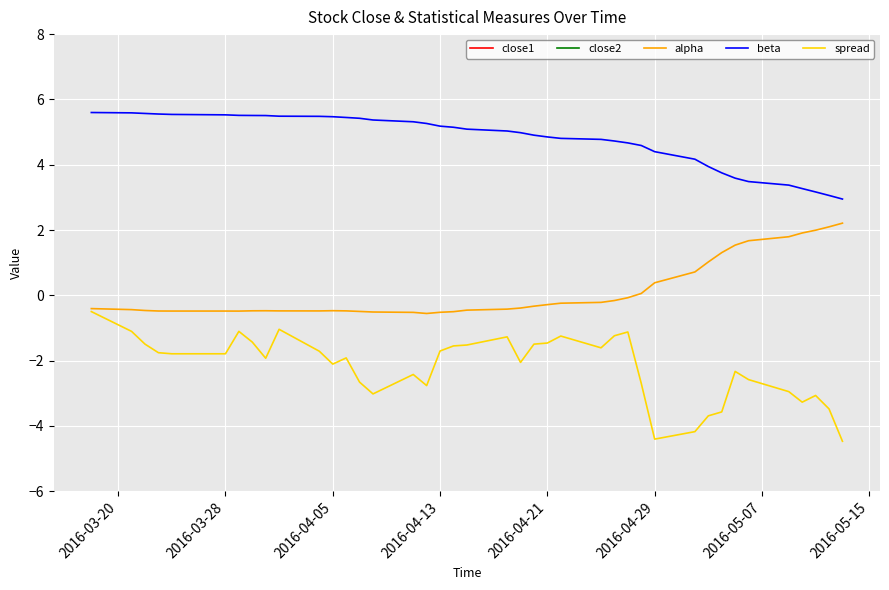

The value of spread at 2016-04-05 is -2.1. True or false?

True